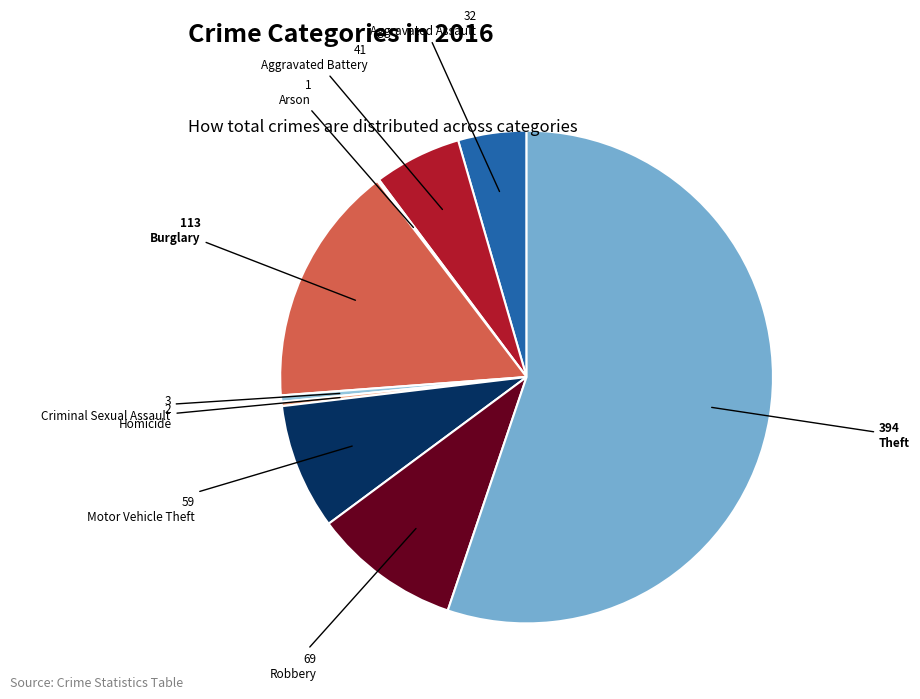

Is it true that Robbery is 10% of the pie?

True